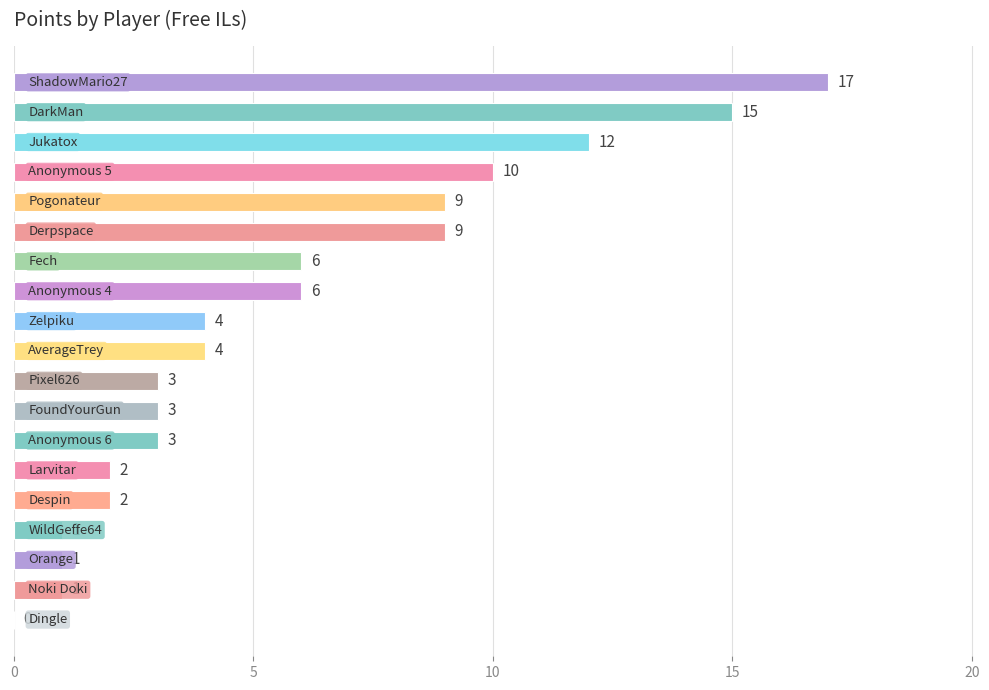

What is the greatest value displayed?

17